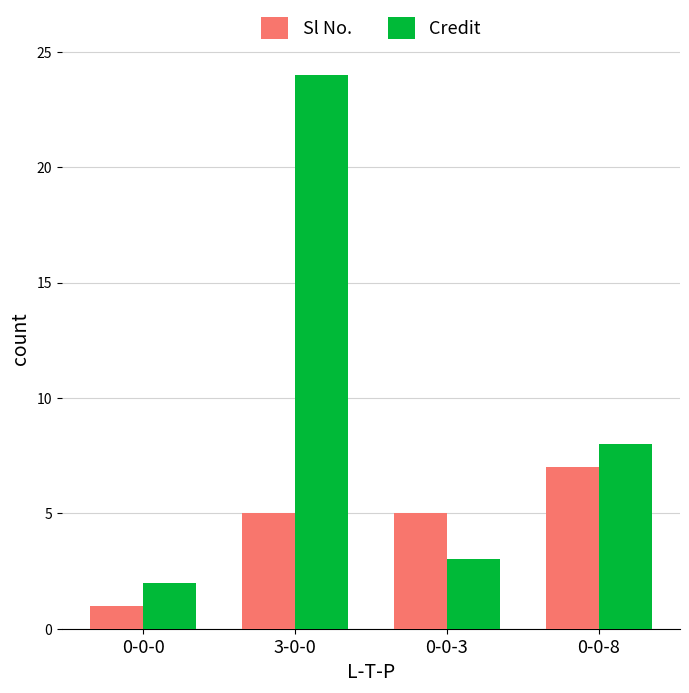

What is the lowest value of the Sl No. series?

1